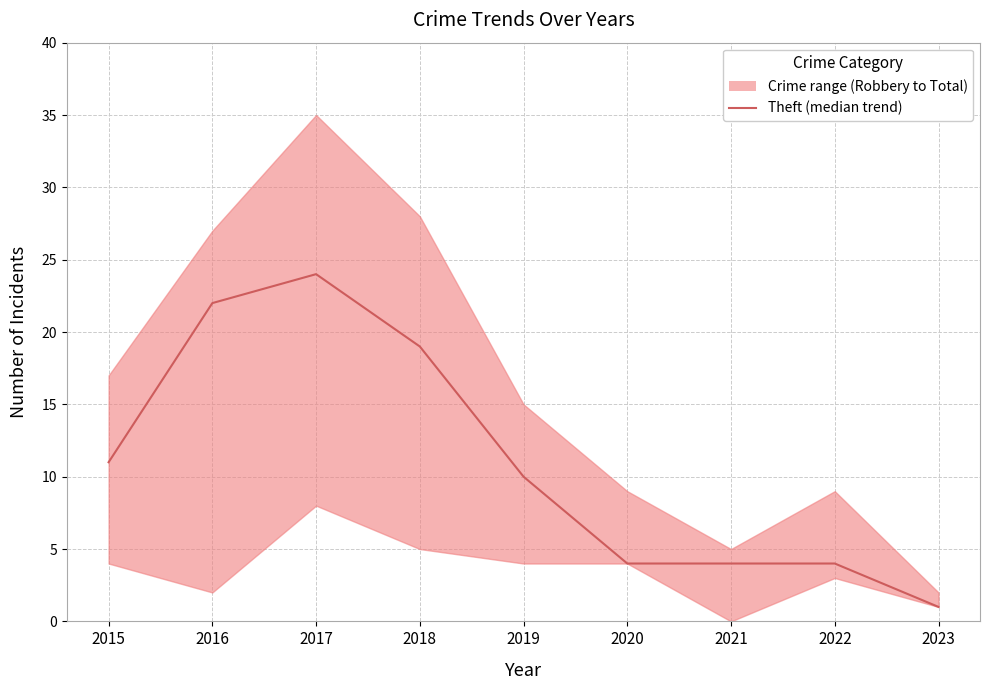

What is the average value?

11